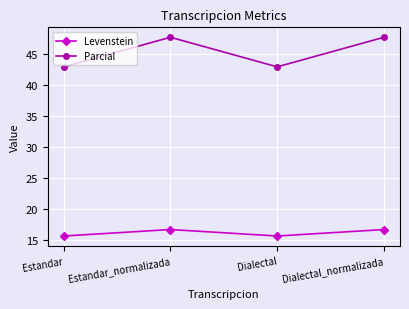

What is the difference between the maximum and minimum values in the Parcial series?

4.8